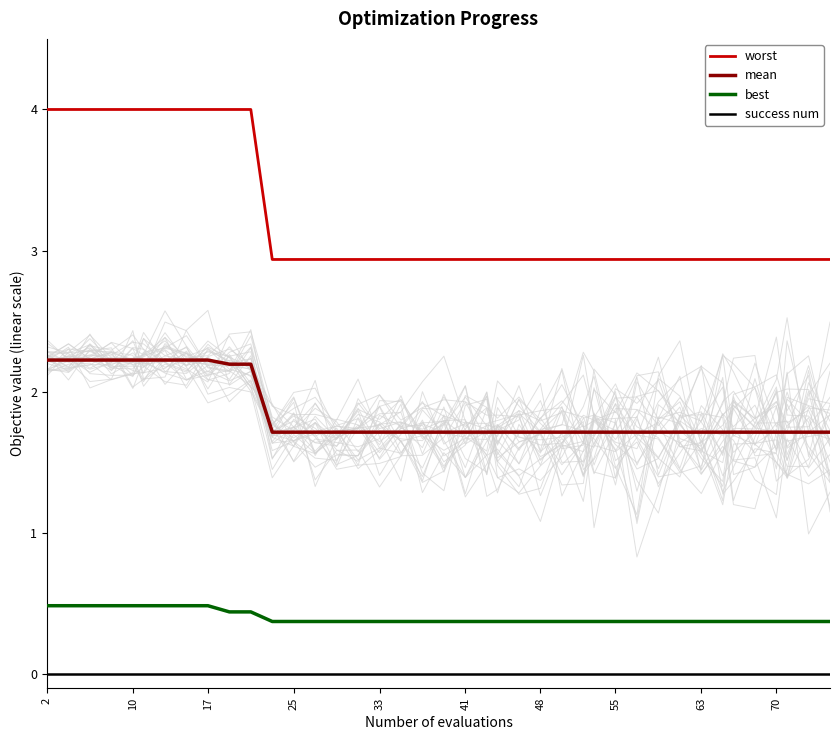

Which label corresponds to the largest value in the chart?

2